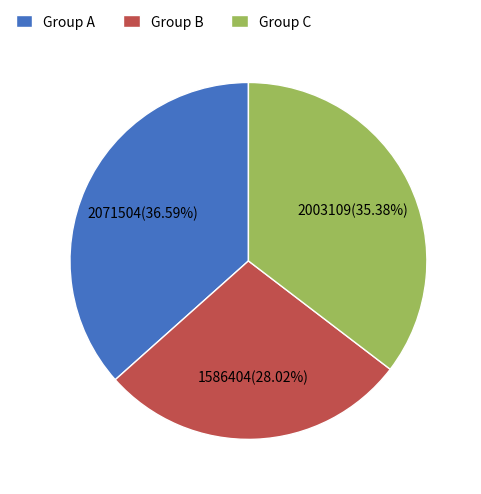

What is the ratio of the value at Group A to the value at Group C?

1.0